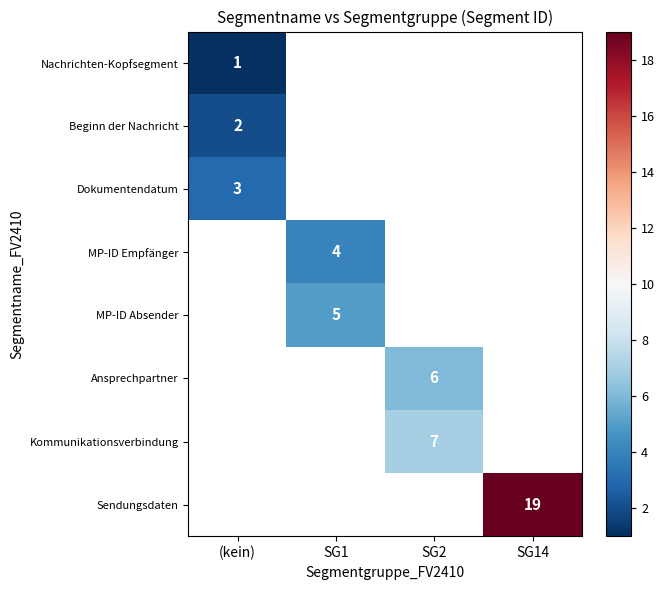

At how many categories does at least one series exceed 7?

1